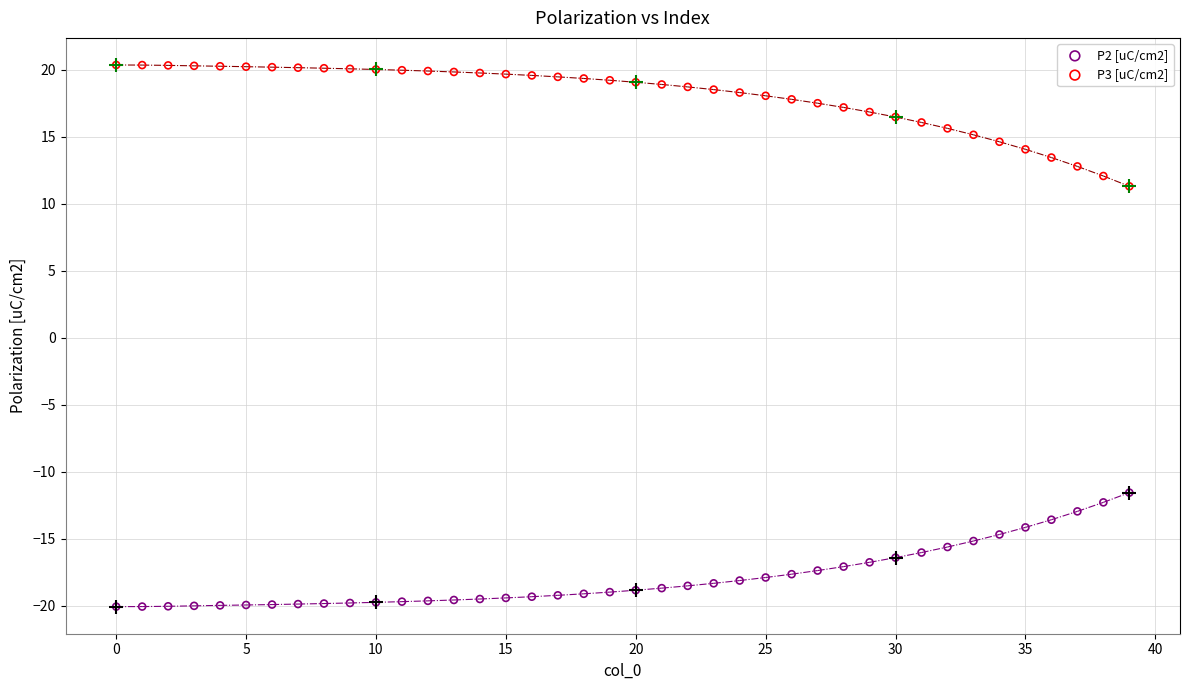

Which series contains the highest Y value?

P3 [uC/cm2]